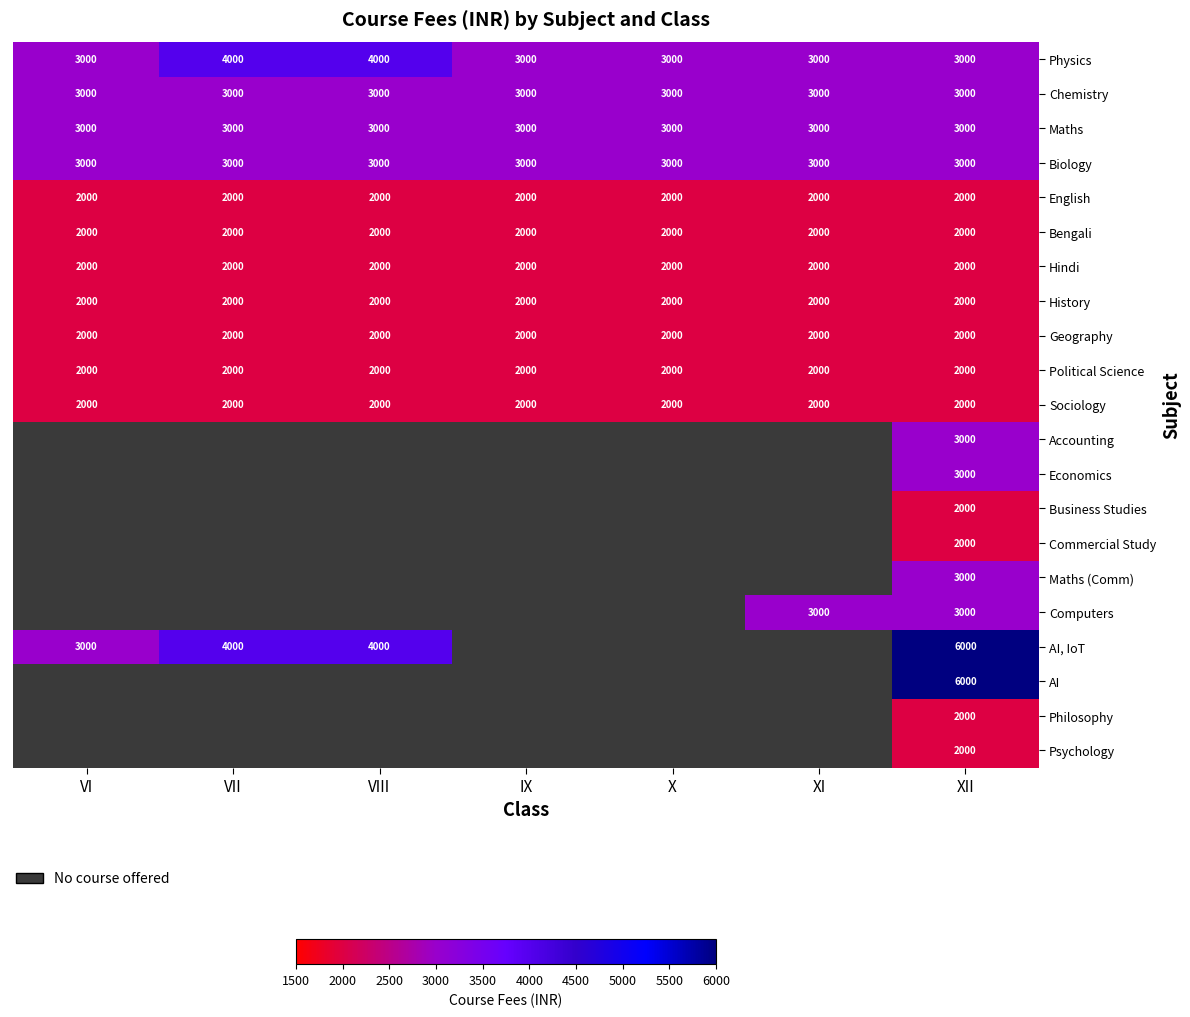

The value of Political Science at VII is 2000. True or false?

True